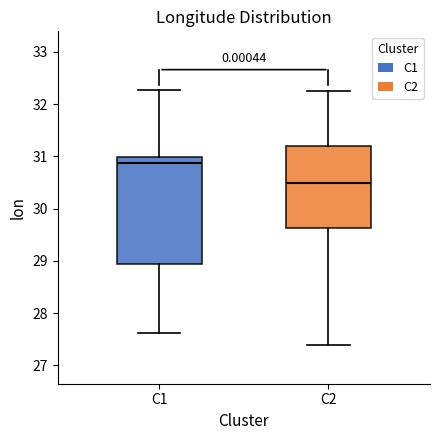

Comparing the boxes themselves (not the whiskers), which one is the tallest?

C1